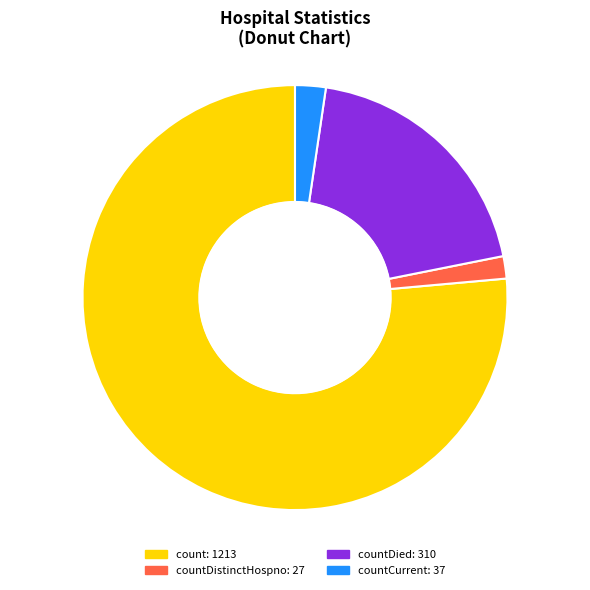

Is there any slice that represents more than half of the pie?

Yes